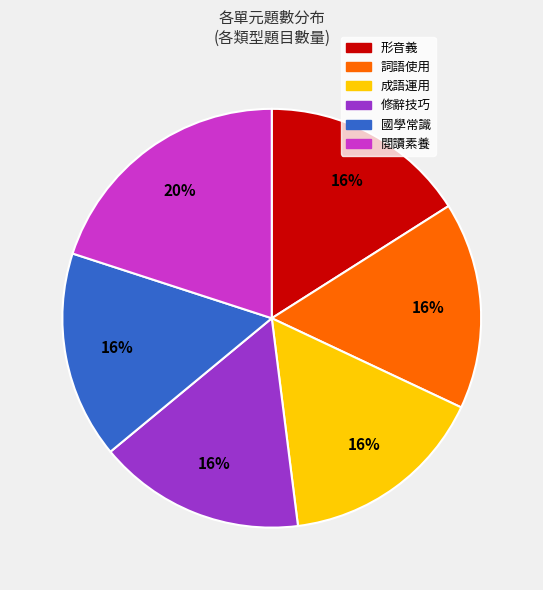

To the nearest percent, what is the combined percentage of 形音義 and 國學常識?

32%